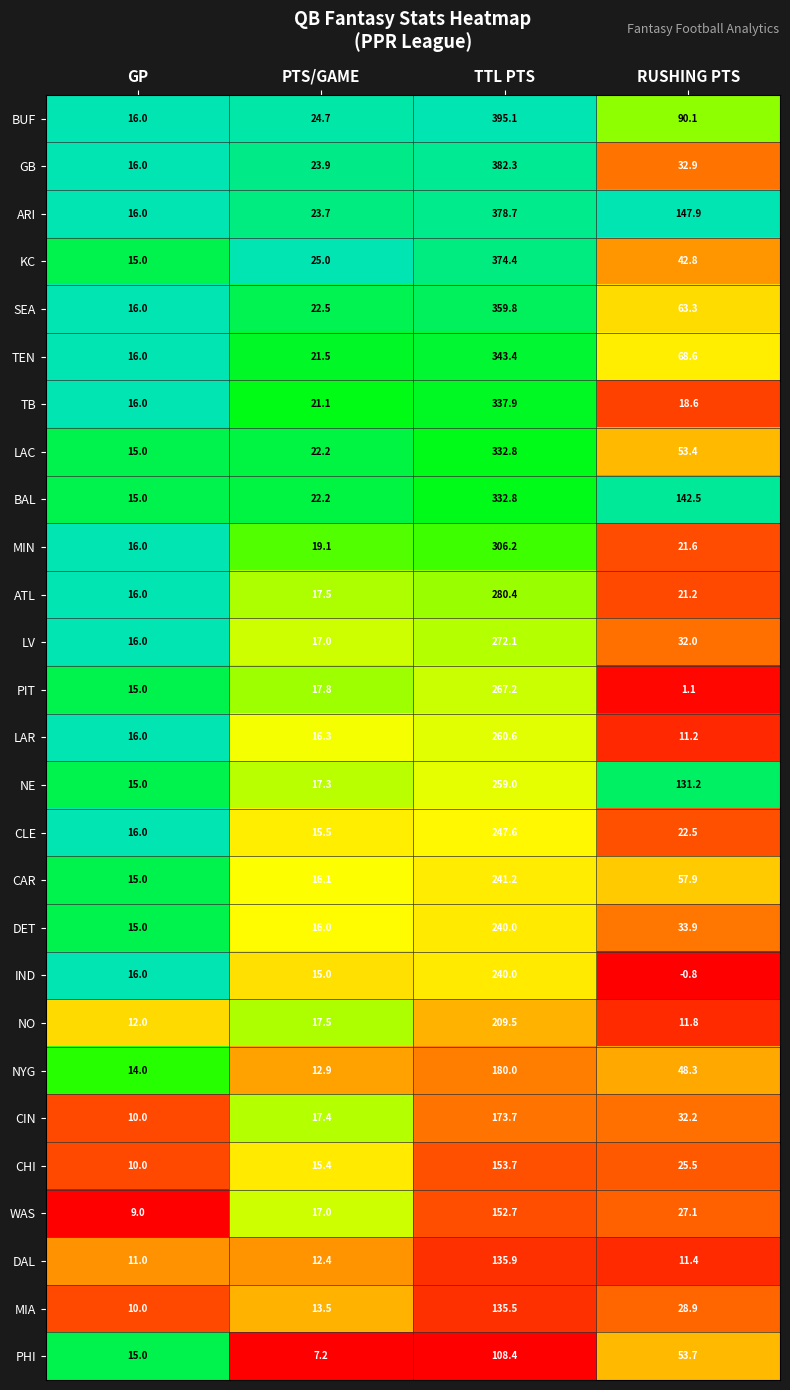

How many distinct data groups are displayed?

27